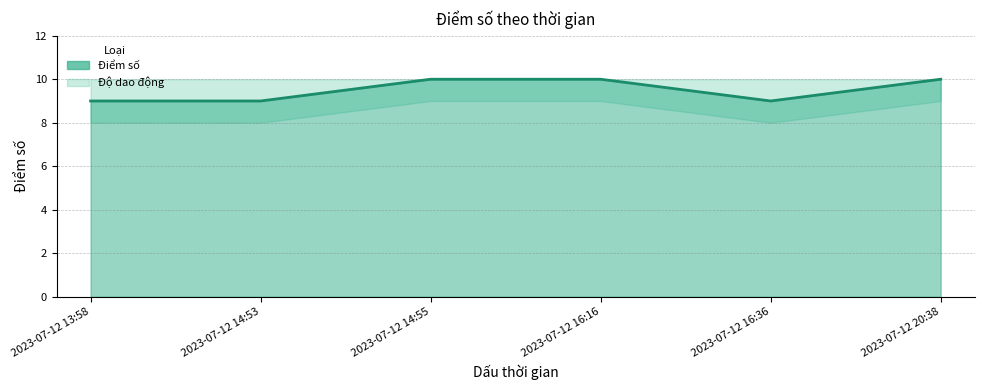

At which category does the chart reach its peak across all series?

2023-07-12 14:55